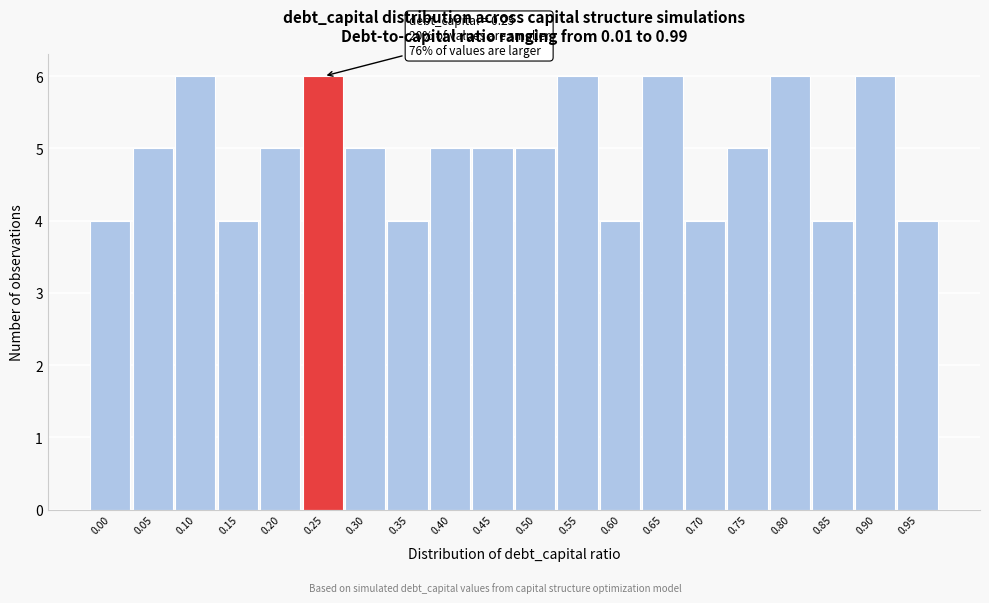

Reading left to right, transcribe all the data shown in this chart.

4	5	6	4	5	6	5	4	5	5	5	6	4	6	4	5	6	4	6	4